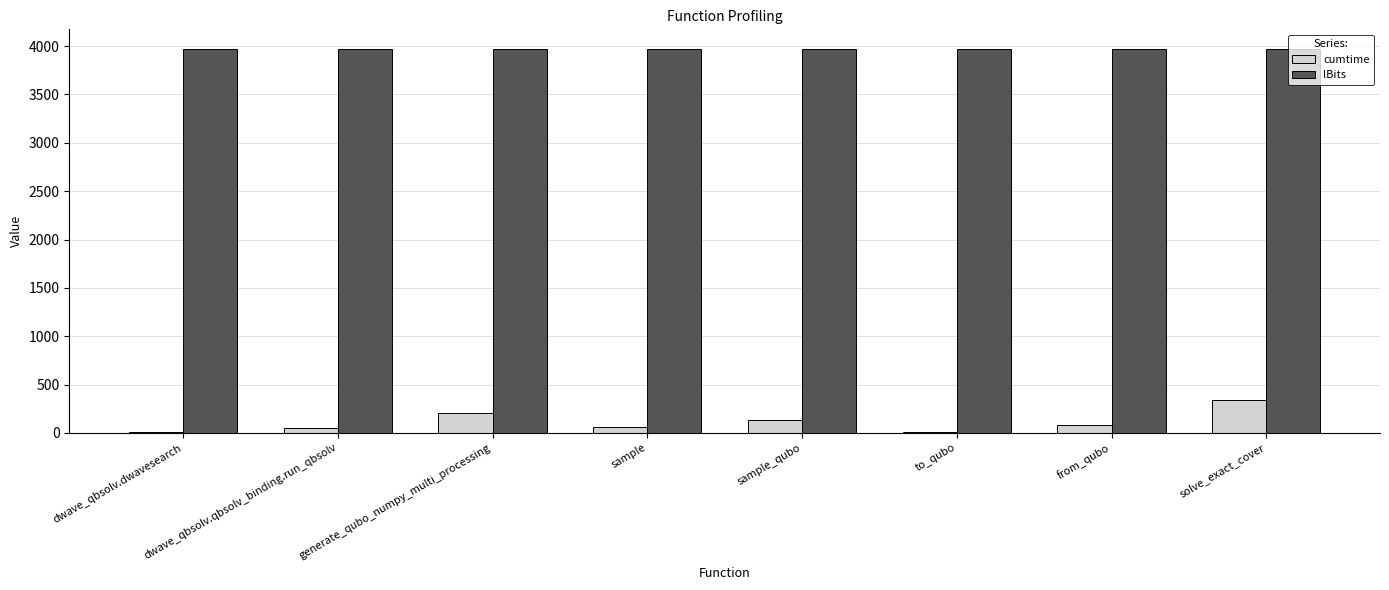

Which series has the largest total across all categories?

lBits